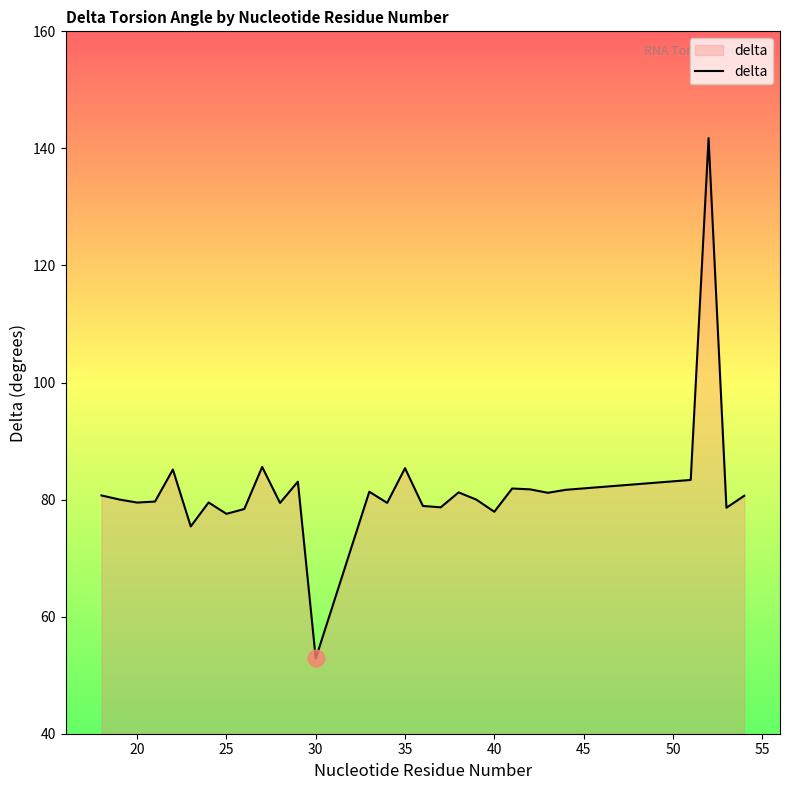

What is the minimum value shown in the chart?

52.9